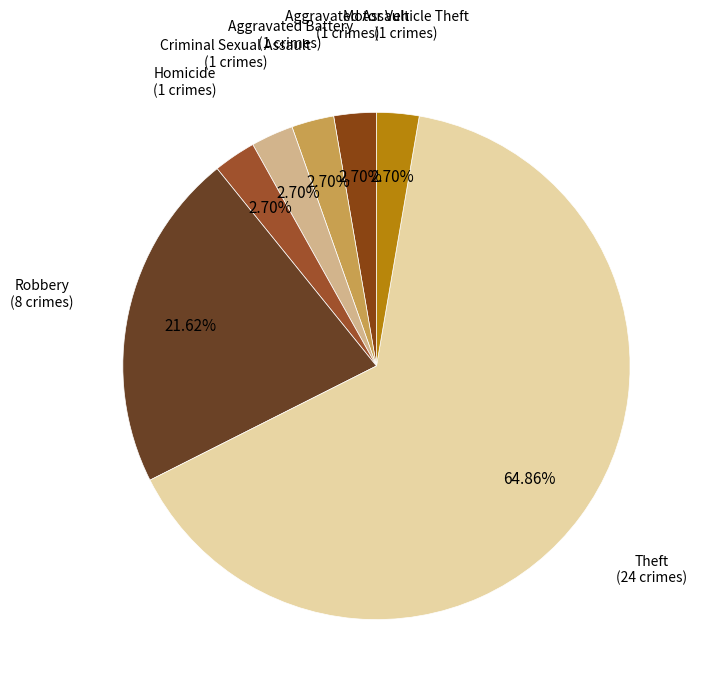

What is the total percentage of Motor Vehicle Theft and Theft?

67.6%